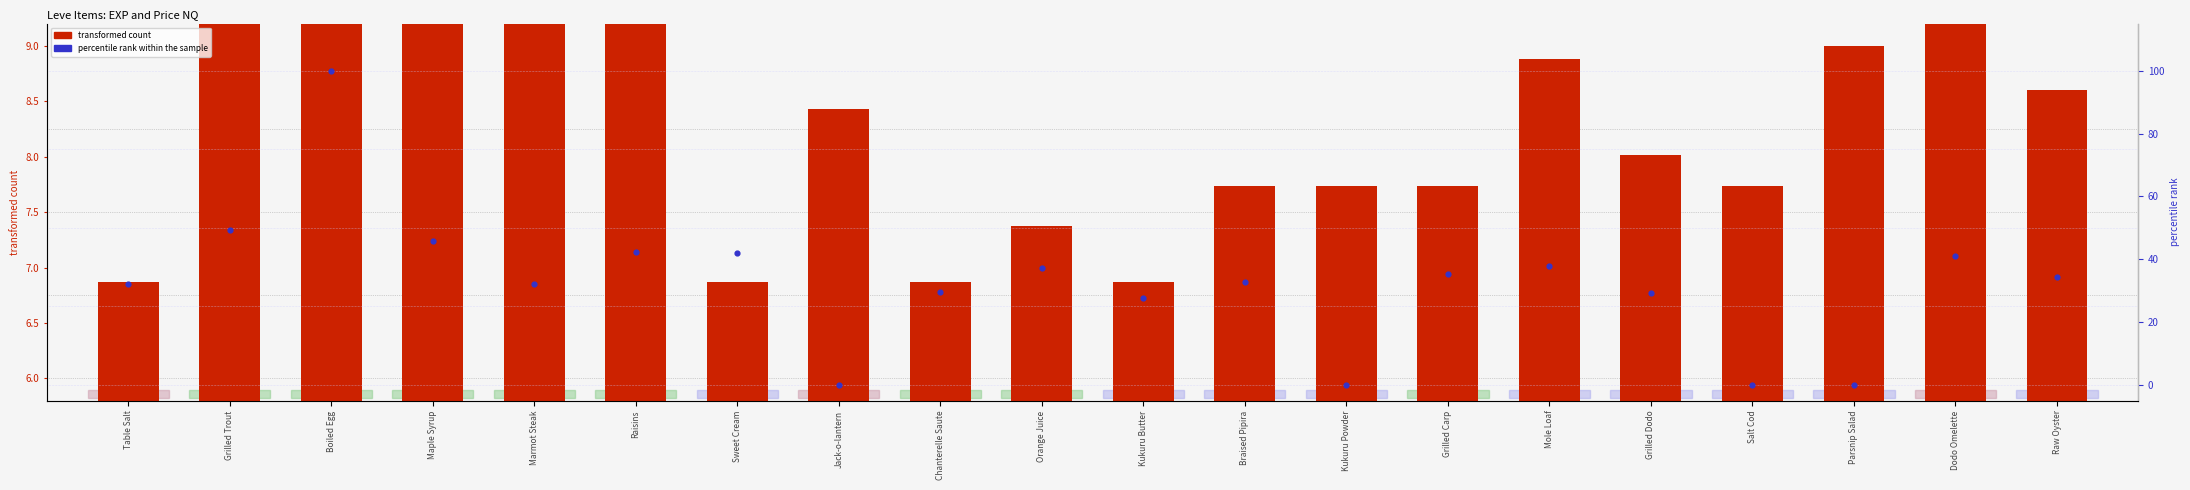

What is the total value across all series at Grilled Carp?

43.1